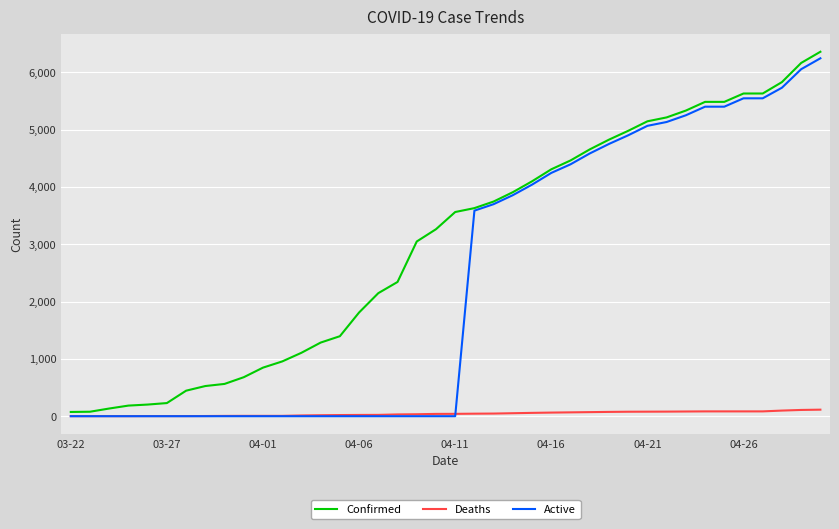

List the series in order of their overall mean, lowest first.

Deaths, Active, Confirmed